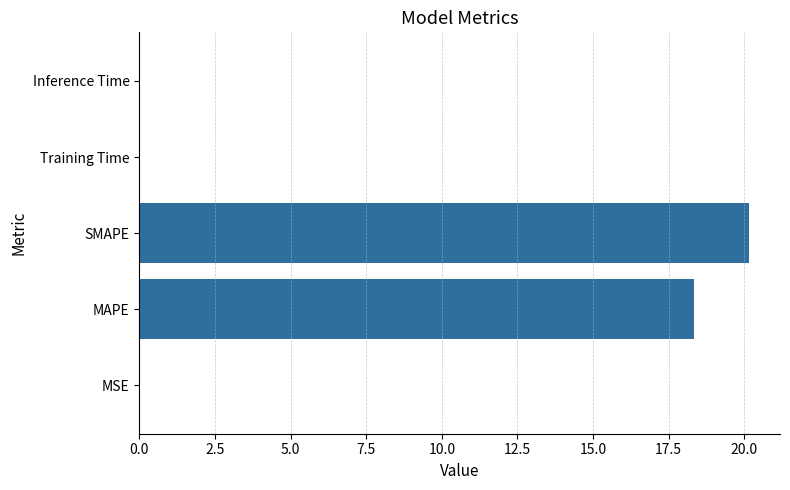

Where is the data nearest to the value 10?

MAPE